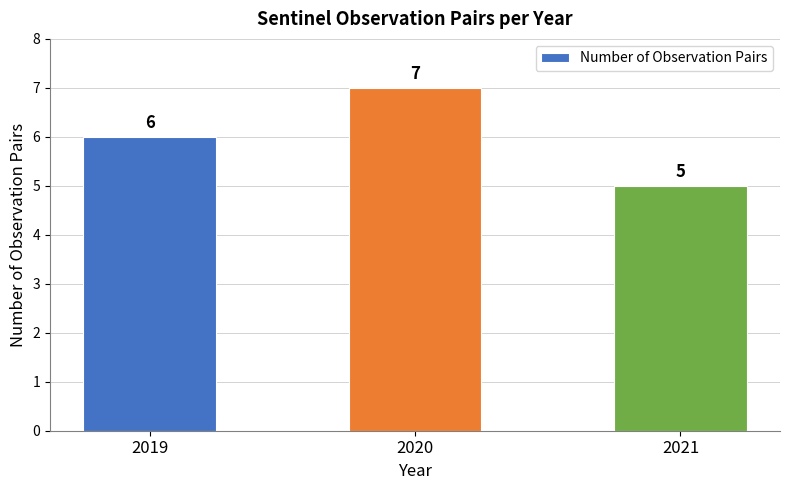

Approximately how many times larger is the value at 2019 compared to 2020?

0.9